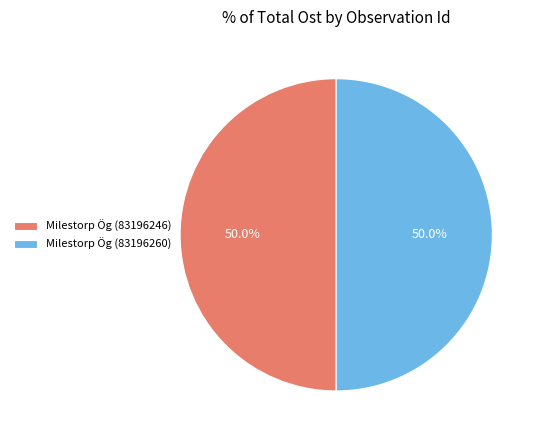

What is the total percentage of Milestorp Ög (83196246) and Milestorp Ög (83196260)?

100.0%